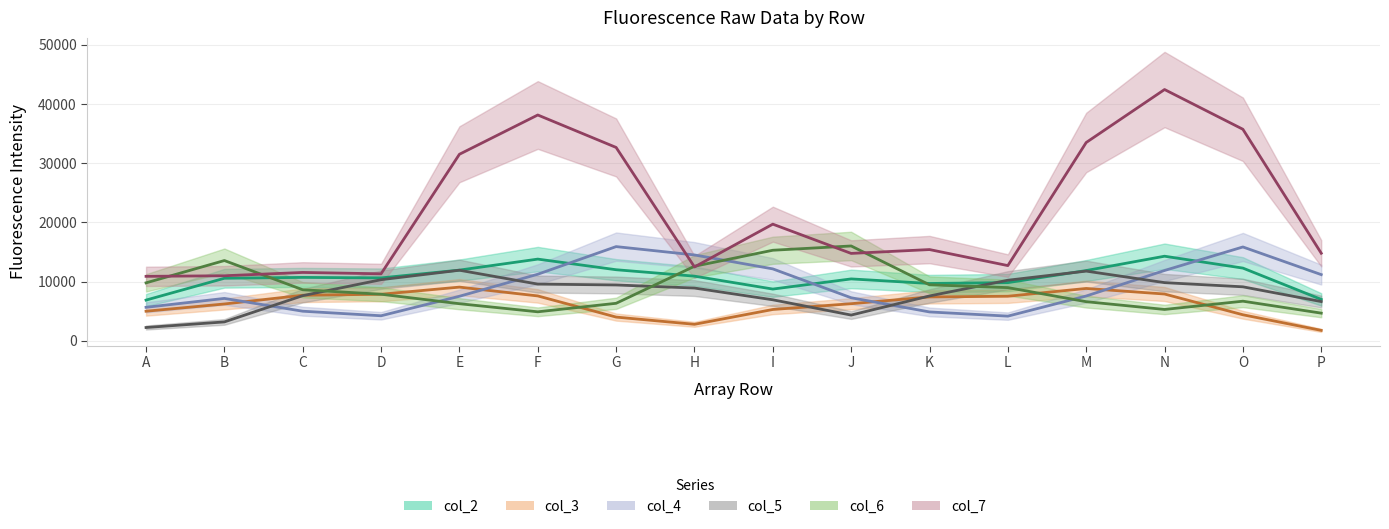

Which category has the lowest value in the col_3 series?

P